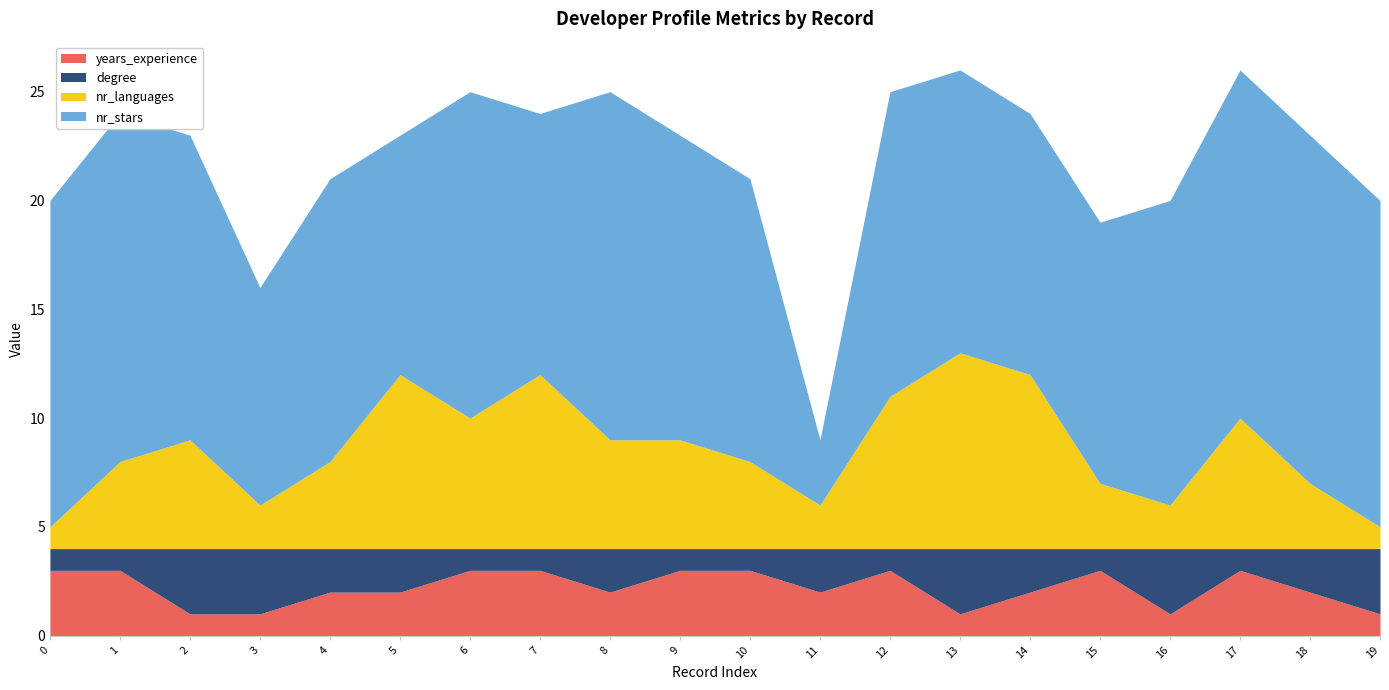

True or false: nr_stars and degree intersect in this chart.

False